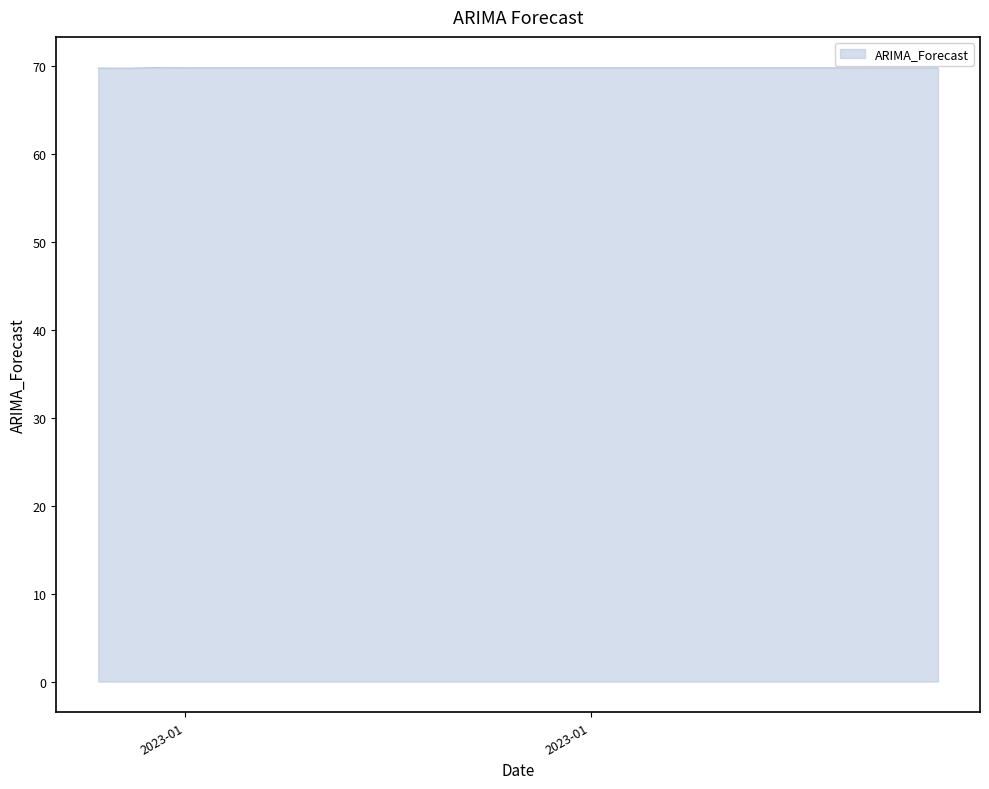

How many lines are shown in the chart?

1